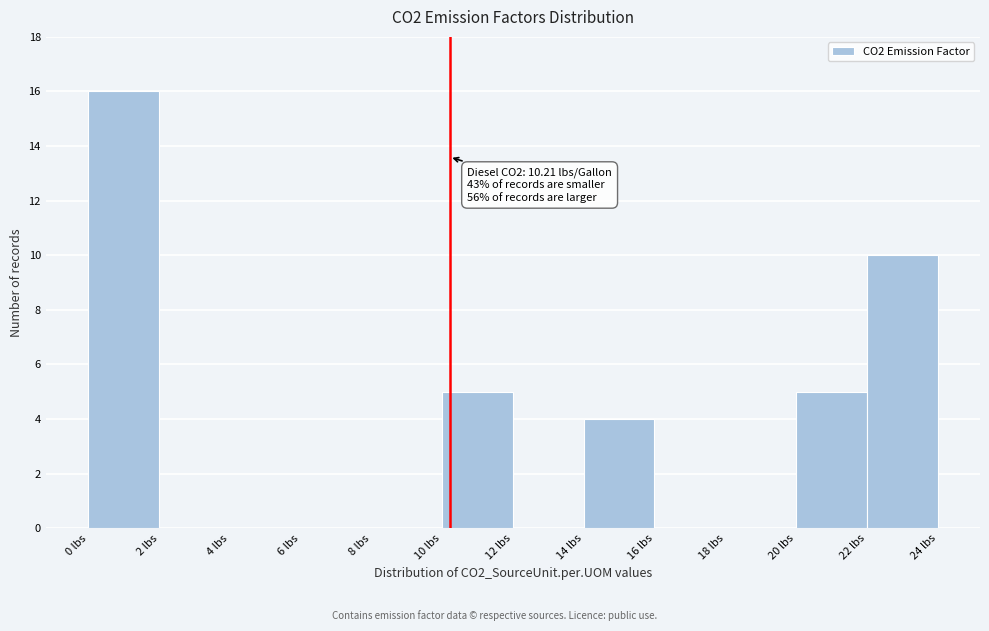

Over which range of the x-axis is the bar tallest?

0 to 2